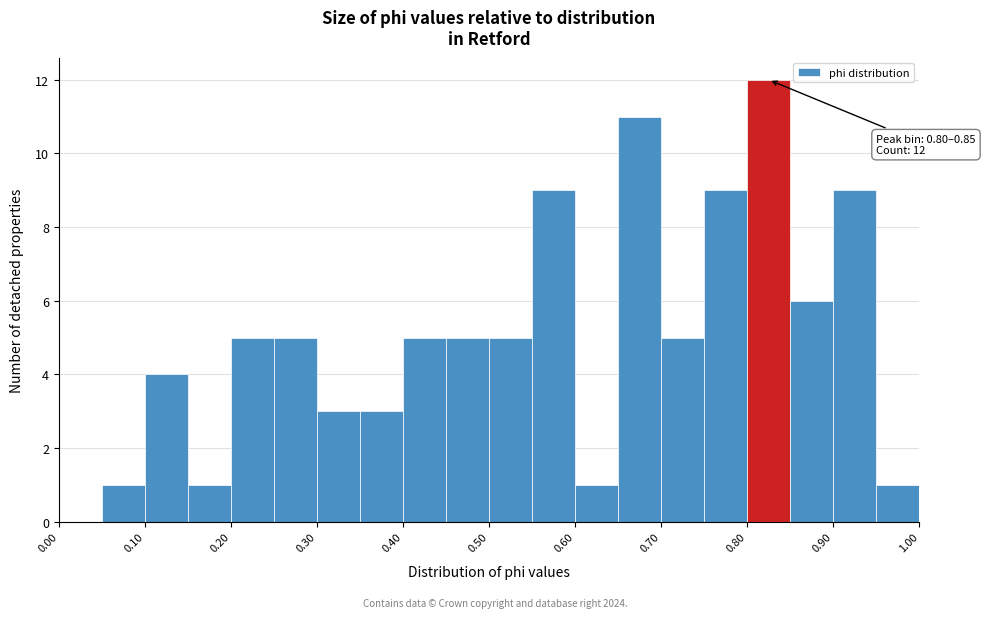

Which range on the x-axis has the tallest bar?

0.80 to 0.85